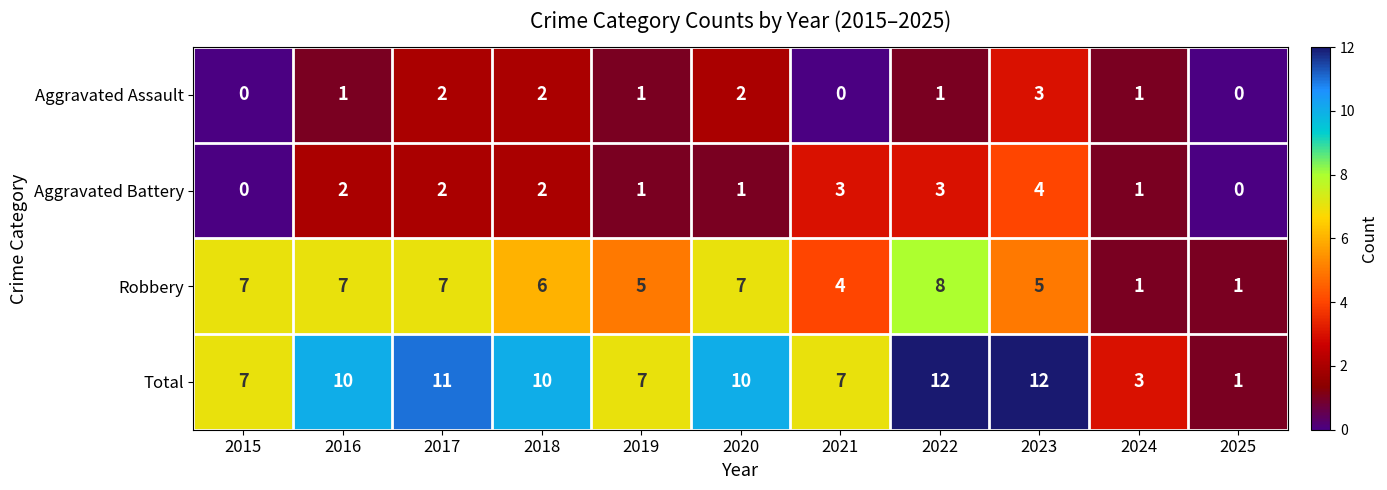

Which series has the largest range (max minus min)?

Total